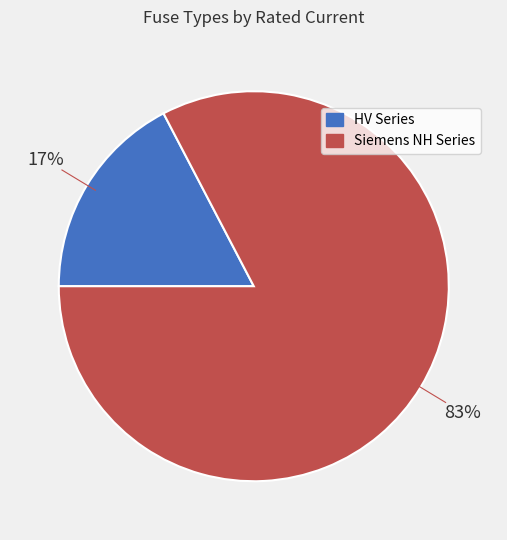

Count the number of slices in the pie.

2